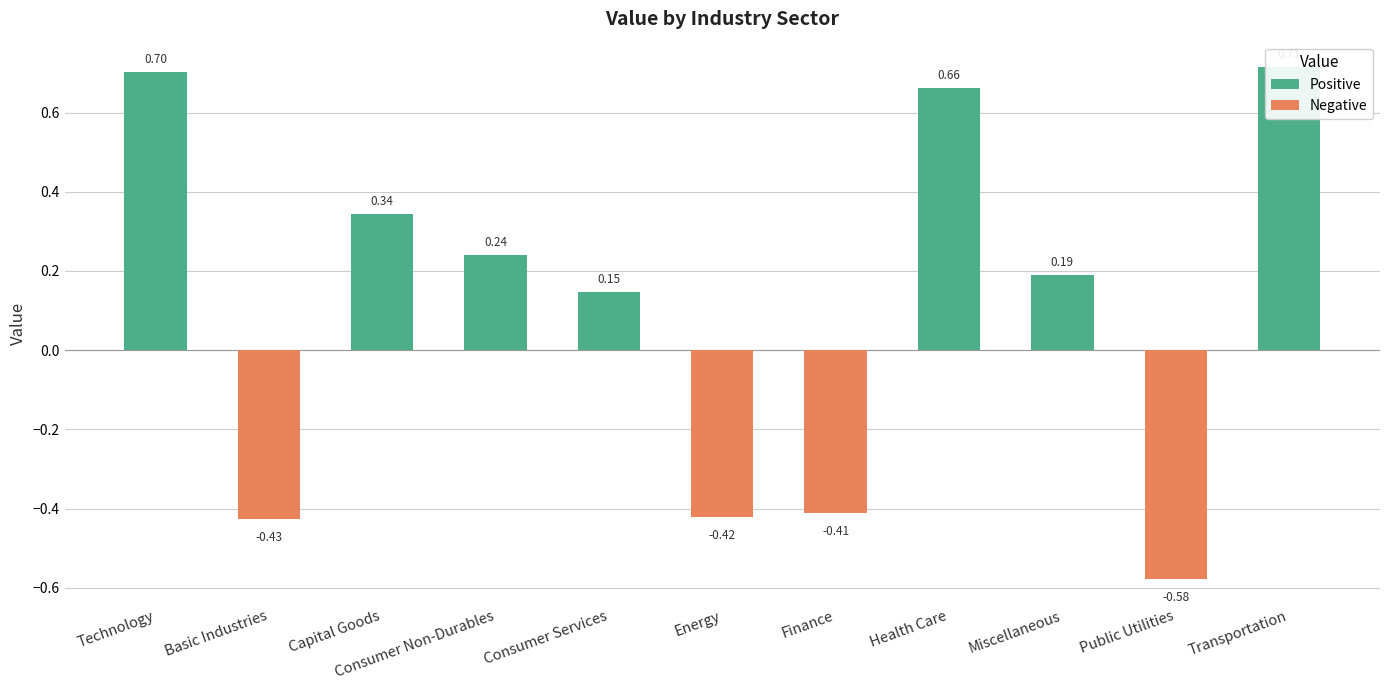

The value at Finance is -0.4. True or false?

True